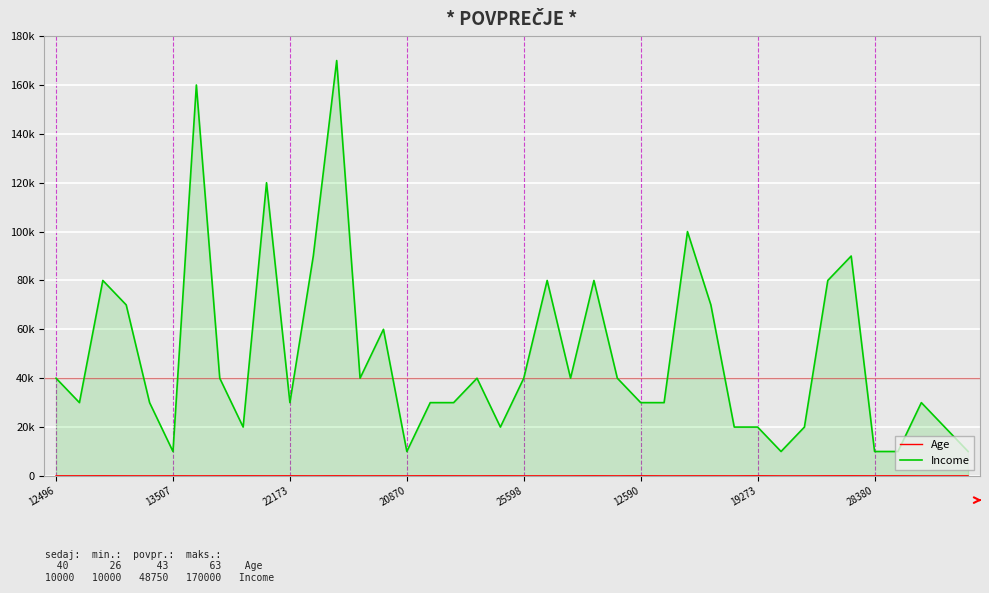

Does the chart have visible grid lines?

Yes